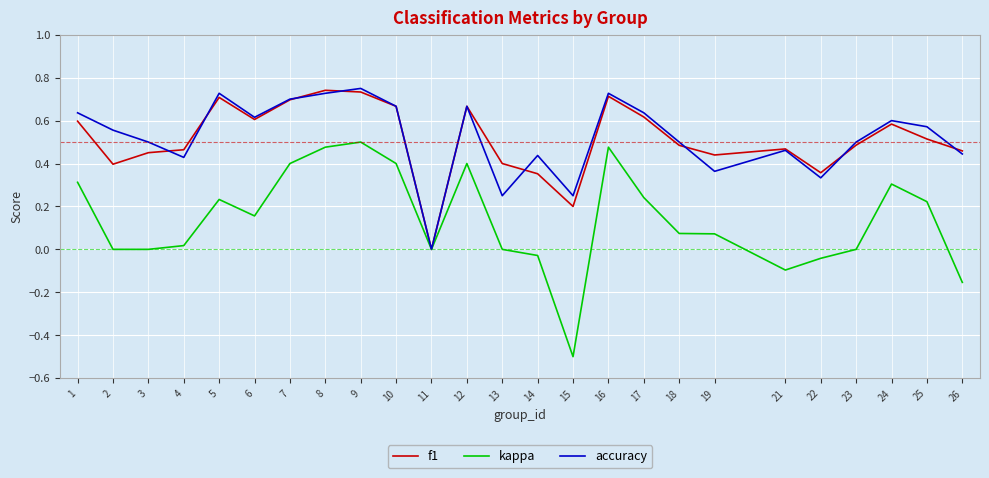

Rank the series at 2 from highest to lowest value.

accuracy, f1, kappa